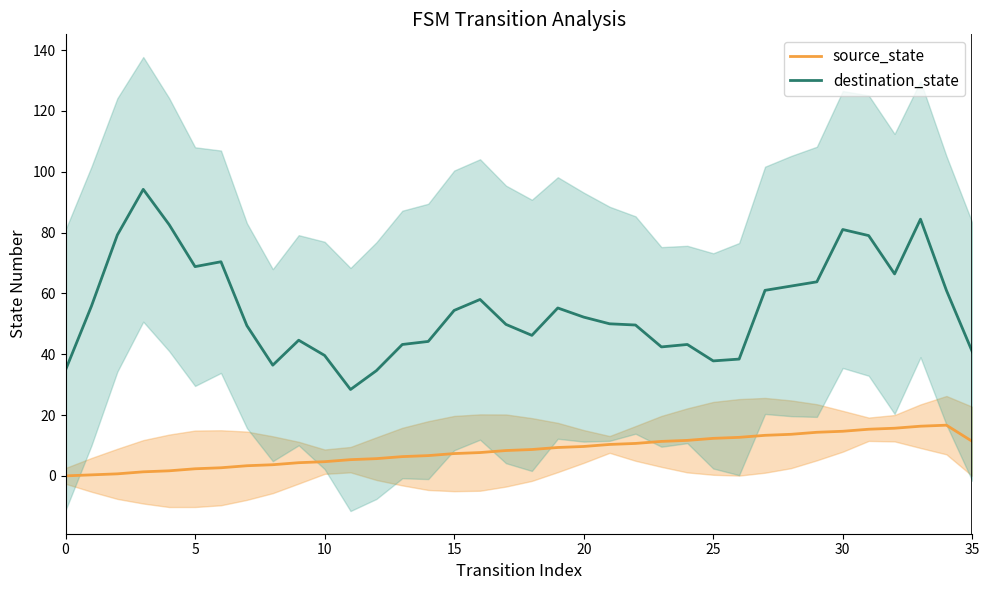

What is the value of the destination_state point at the 29th from the left?

62.4